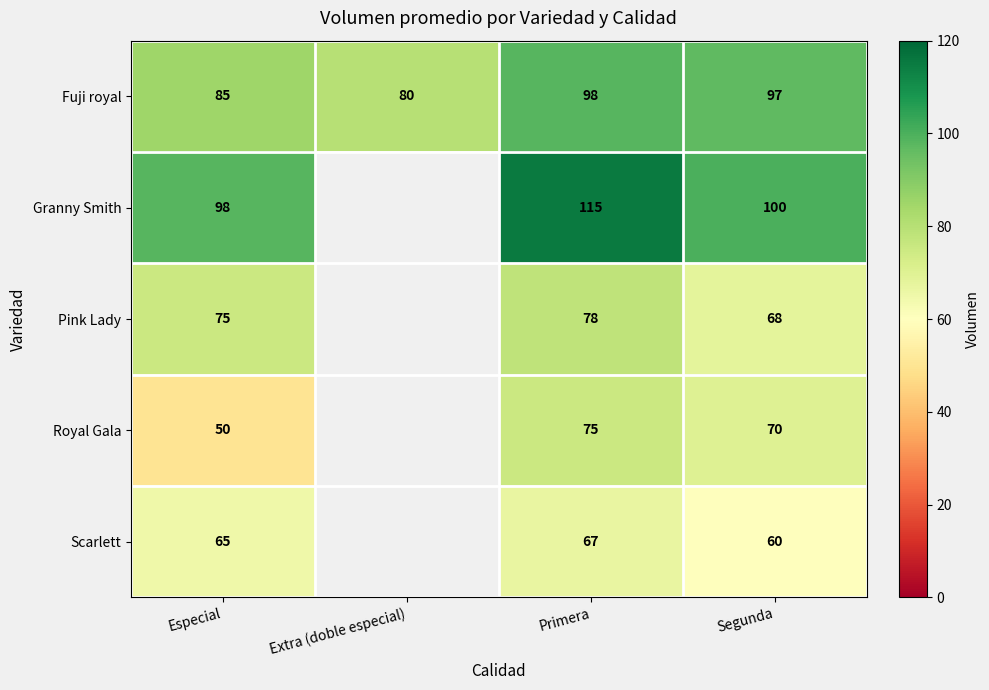

What is the approximate value of Fuji royal at Primera?

98